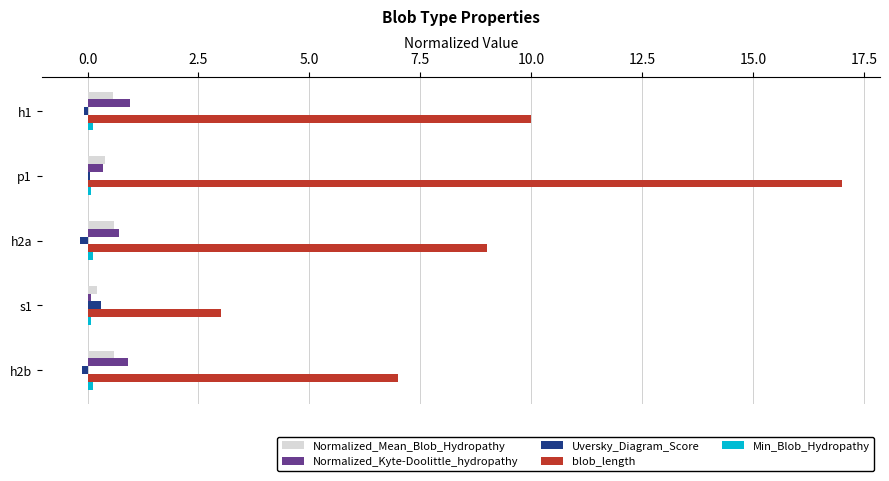

The blob_length series shows 9.0 at h2a. True or false?

True